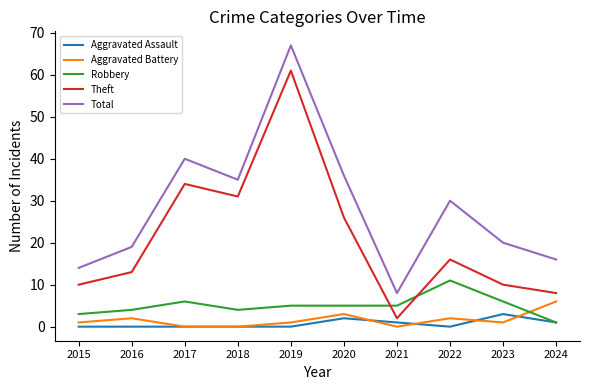

At which category is the sum across all series the highest?

2019